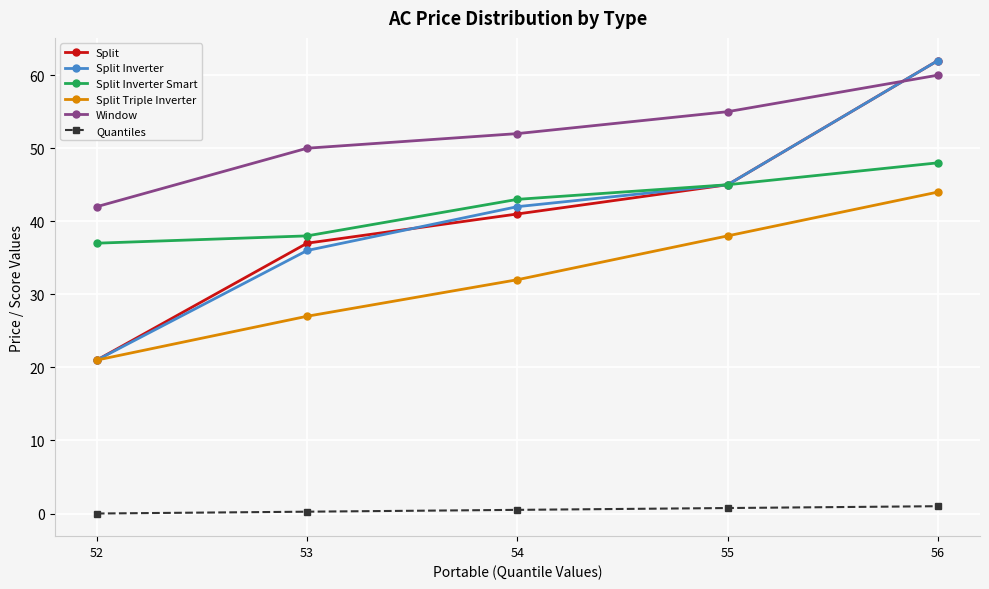

At which label does Split reach its peak?

56